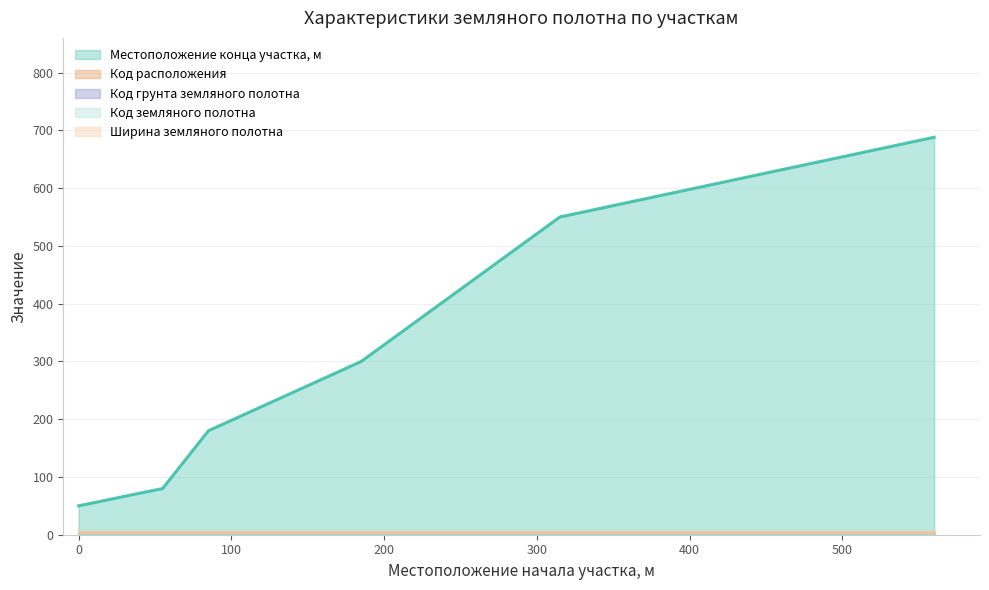

True or false: Код земляного полотна (линия) has more than 2 points higher than both neighbors.

False